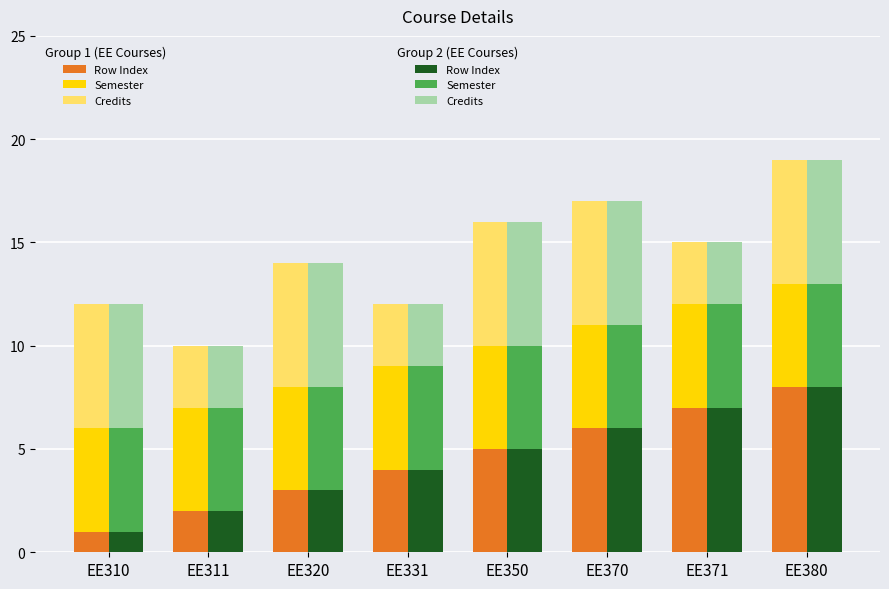

The value of Credits (Group2) at EE370 is 2. True or false?

False